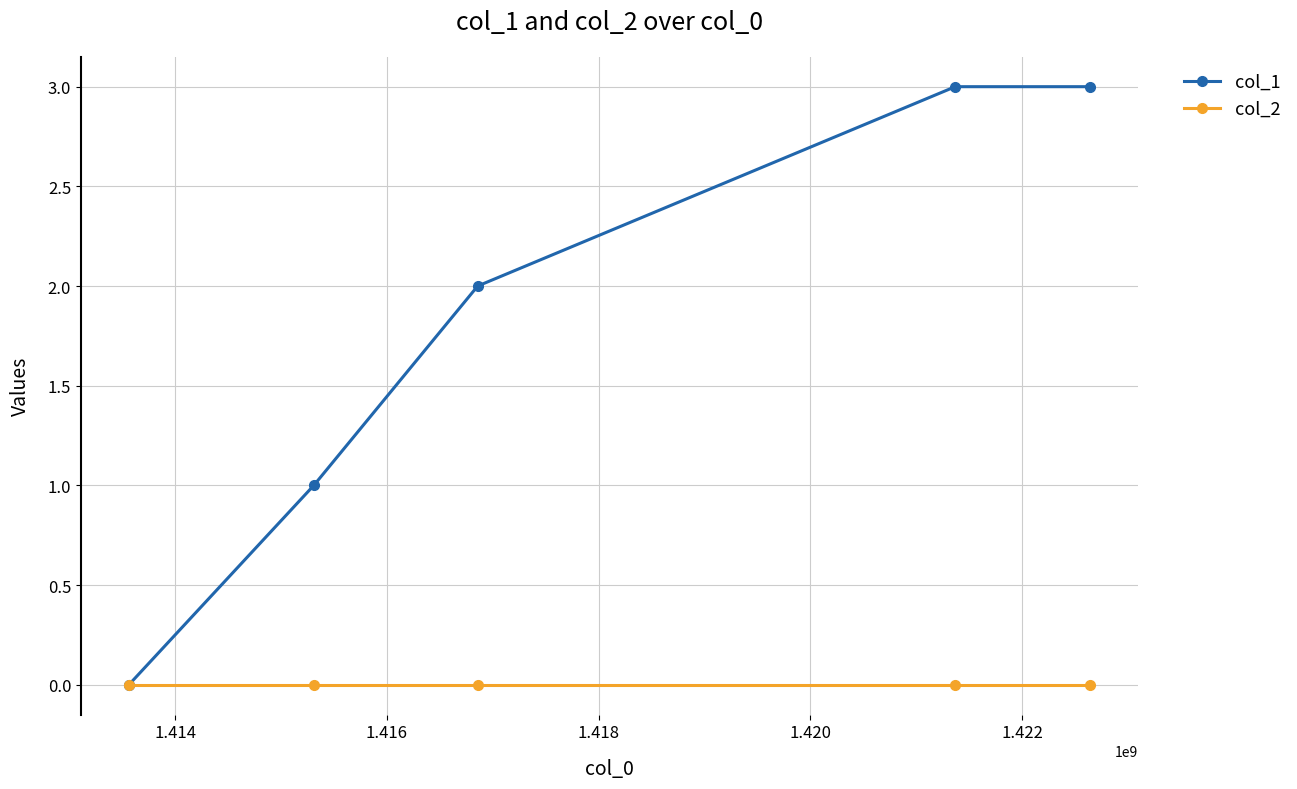

Does the chart have visible grid lines?

Yes